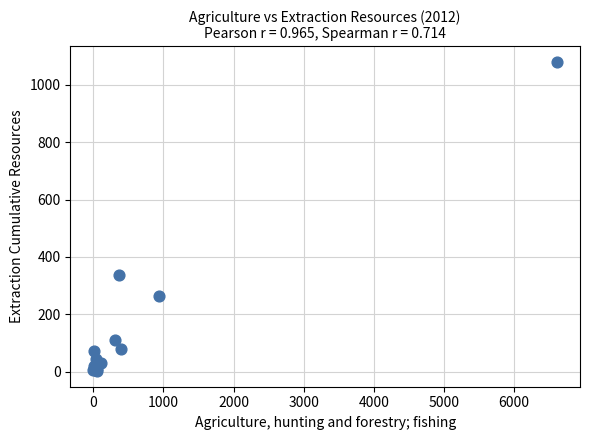

What Y value in the scatter plot is closest to 540?

337.6